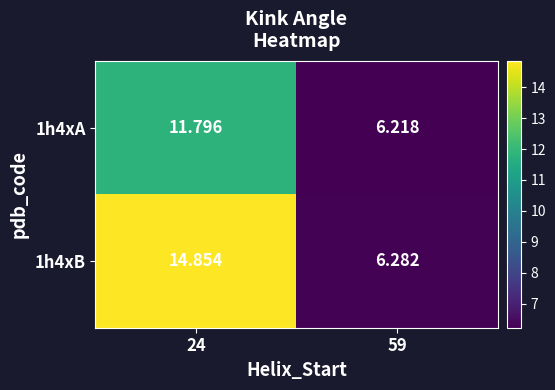

Is the value of 1h4xA at 59 greater than the value of 1h4xB at 24?

No